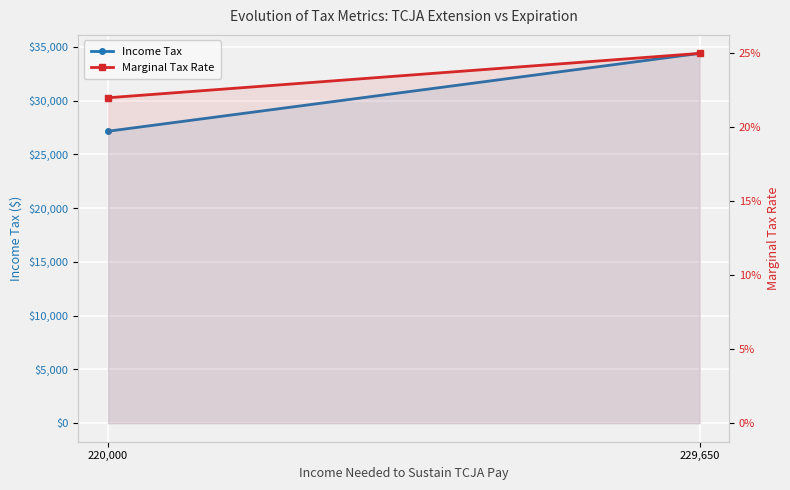

What is the label of the 2nd point from the left?

229,650